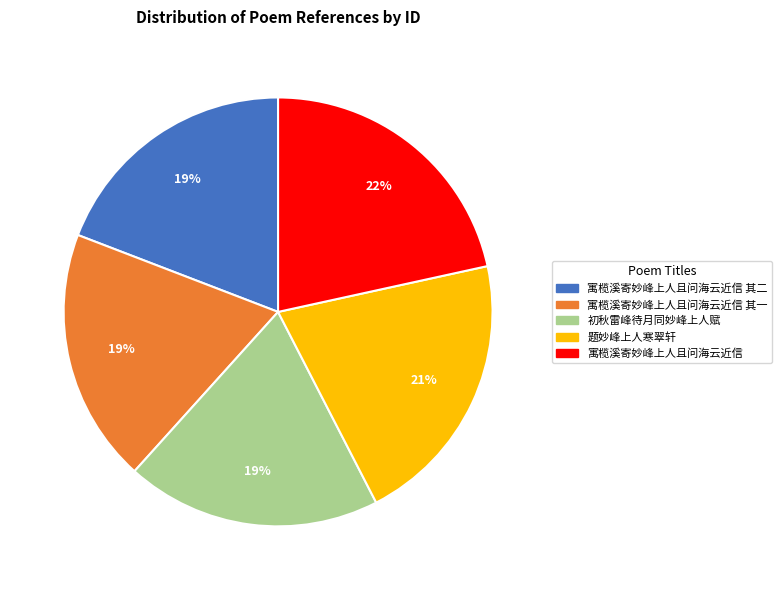

To the nearest percent, what is the average slice percentage?

20%